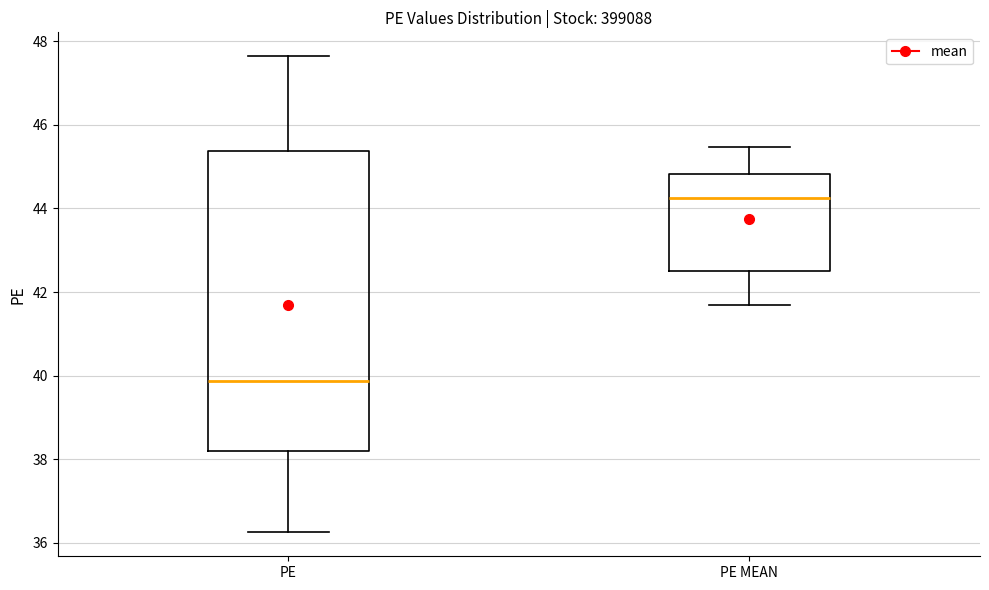

Where is the upper edge of the box for PE MEAN on the y-axis? The values are not printed on the chart, so give them approximately, as read against the axis.

44.8